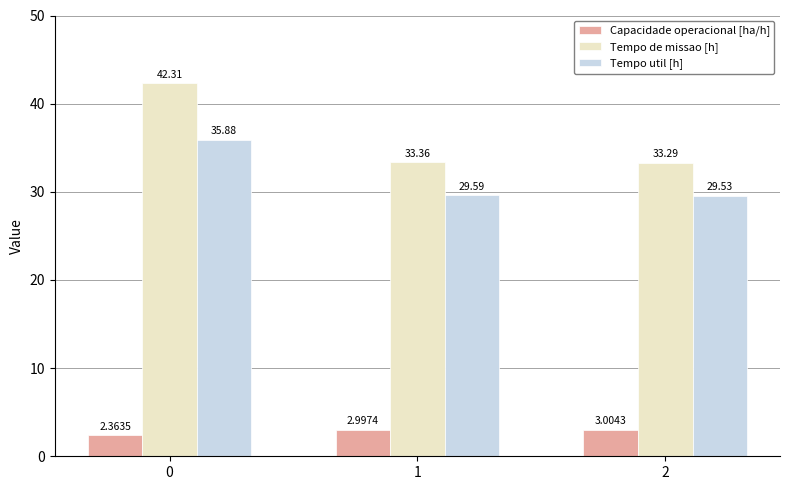

Which series has the largest total across all categories?

Tempo de missao [h]